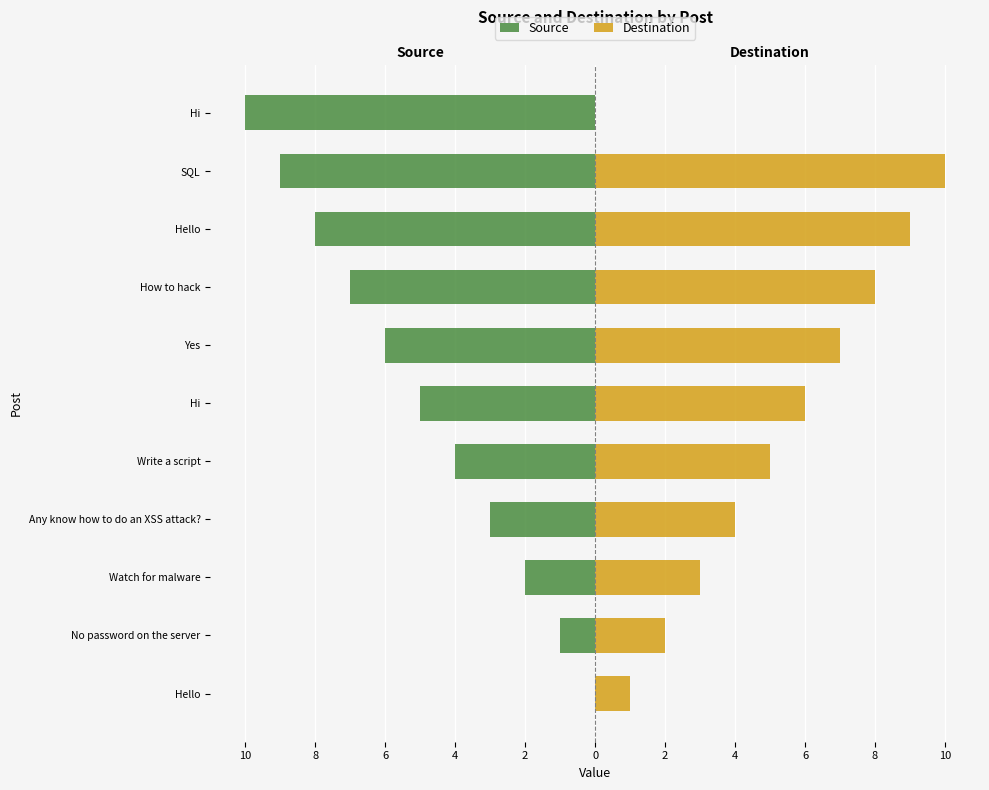

How many bars are there in each group?

2